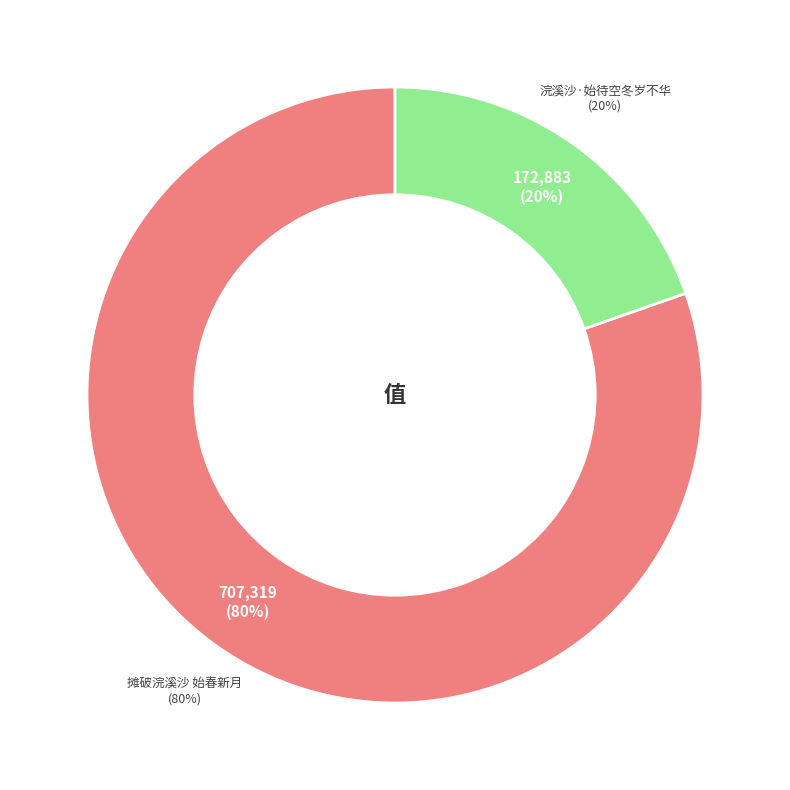

Rank the categories by value from lowest to highest.

浣溪沙·始待空冬岁不华, 摊破浣溪沙 始春新月